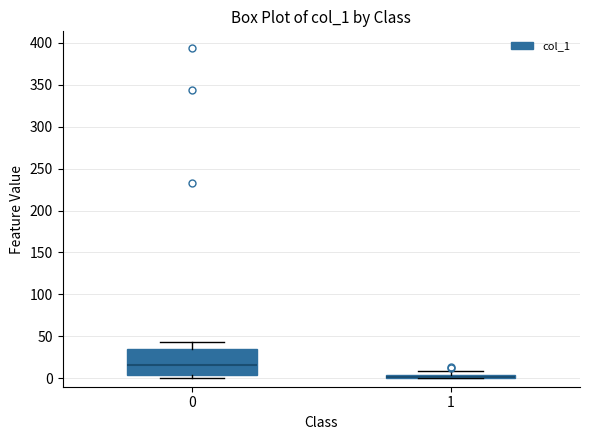

Where is the upper edge of the box at x = 0 on the y-axis? The values are not printed on the chart, so give them approximately, as read against the axis.

35